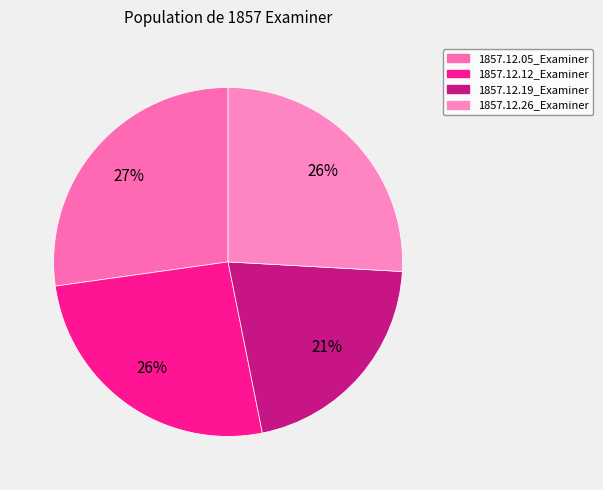

Which has a higher value, 1857.12.05_Examiner or 1857.12.19_Examiner?

1857.12.05_Examiner